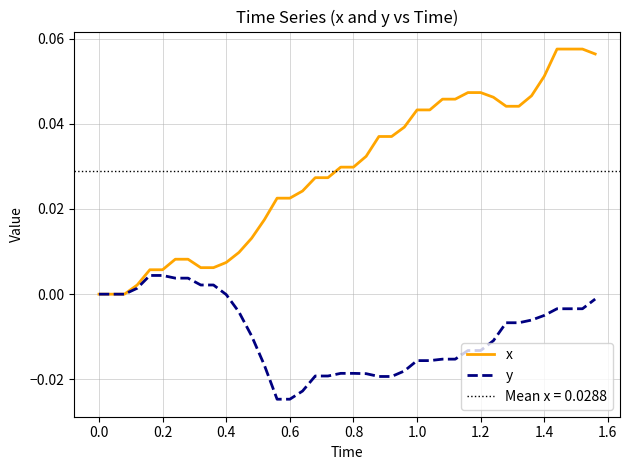

True or false: y and x intersect in this chart.

False